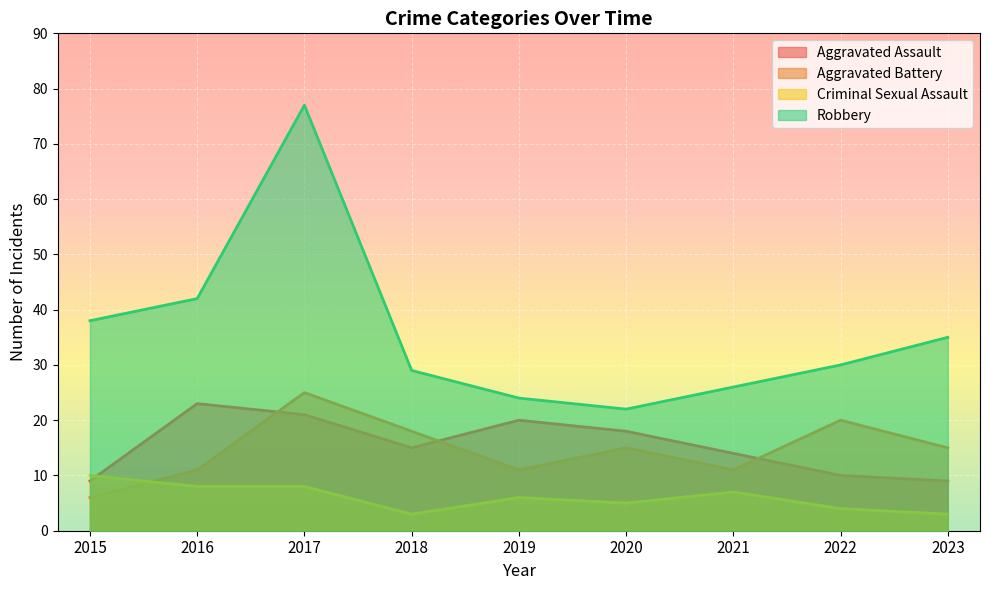

Count the number of categories in the chart.

9